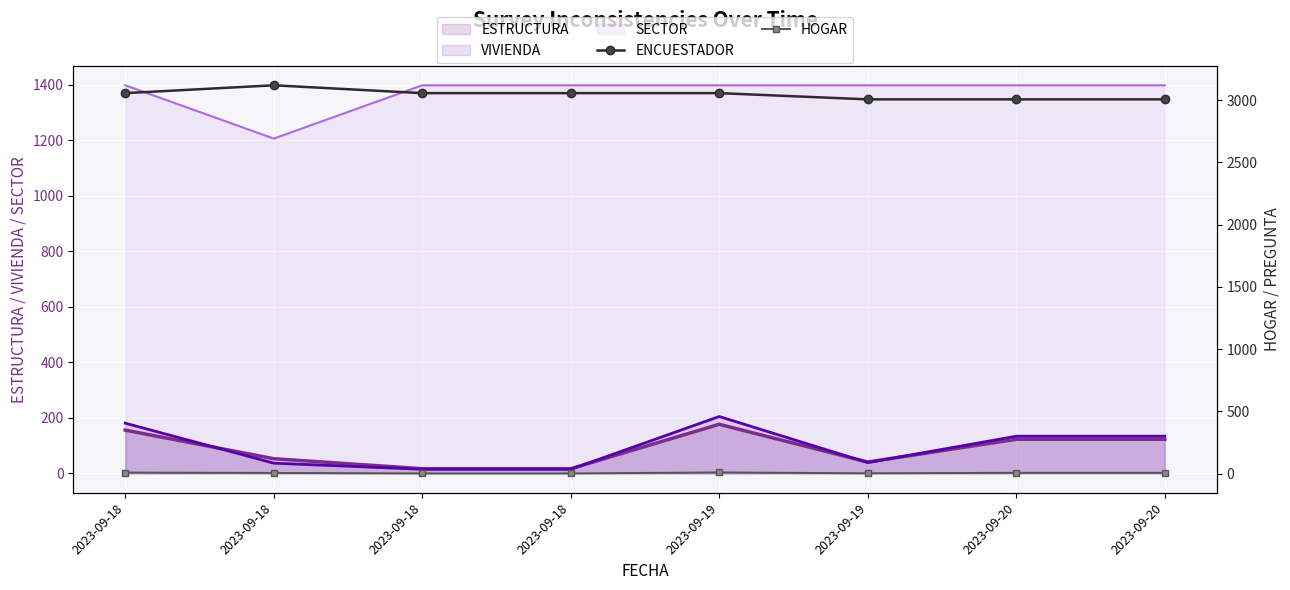

What is the difference between the ENCUESTADOR values at 2023-09-18 and 2023-09-18?

63